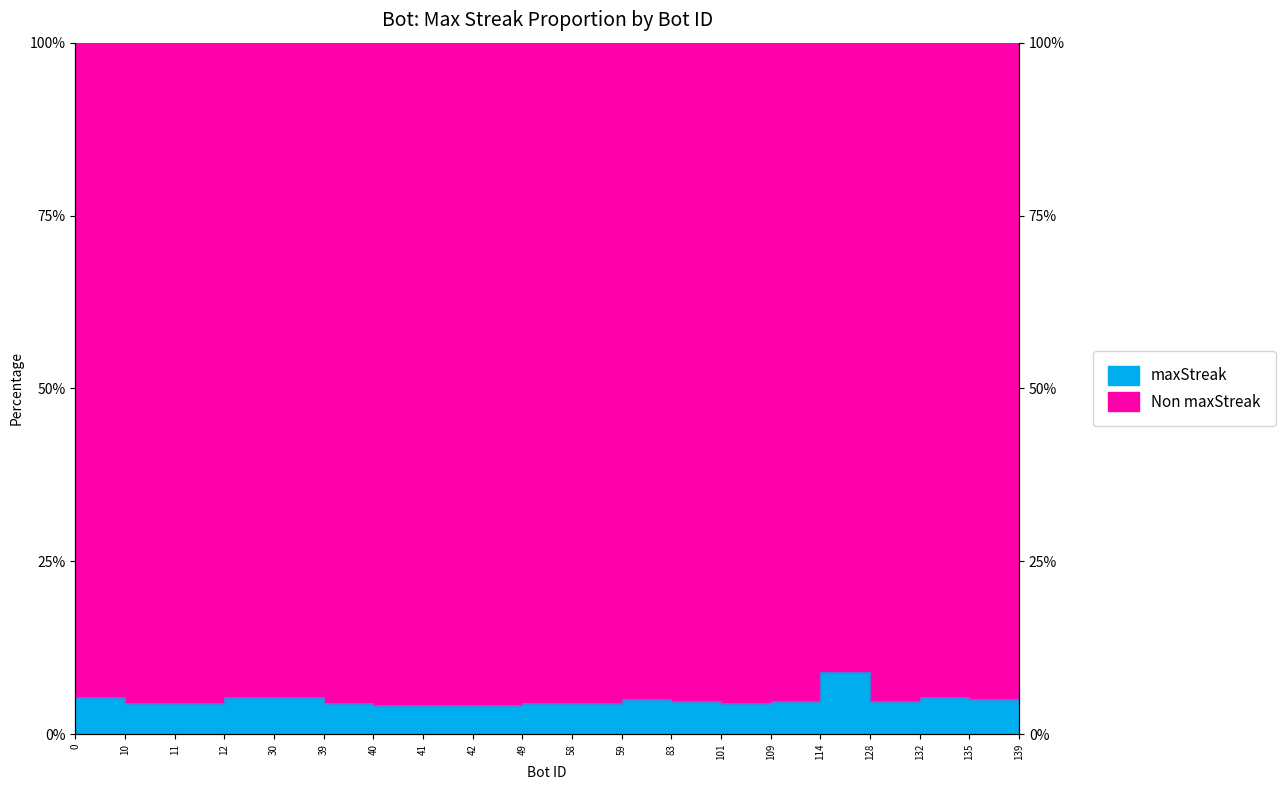

Reading left to right, what are all the values shown in this chart?

0=5.4	10=4.5	11=4.5	12=5.4	30=5.4	39=4.5	40=4.2	41=4.2	42=4.2	49=4.5	58=4.5	59=5.1	83=4.8	101=4.5	109=4.8	114=9.0	128=4.8	132=5.4	135=5.1	139=5.1